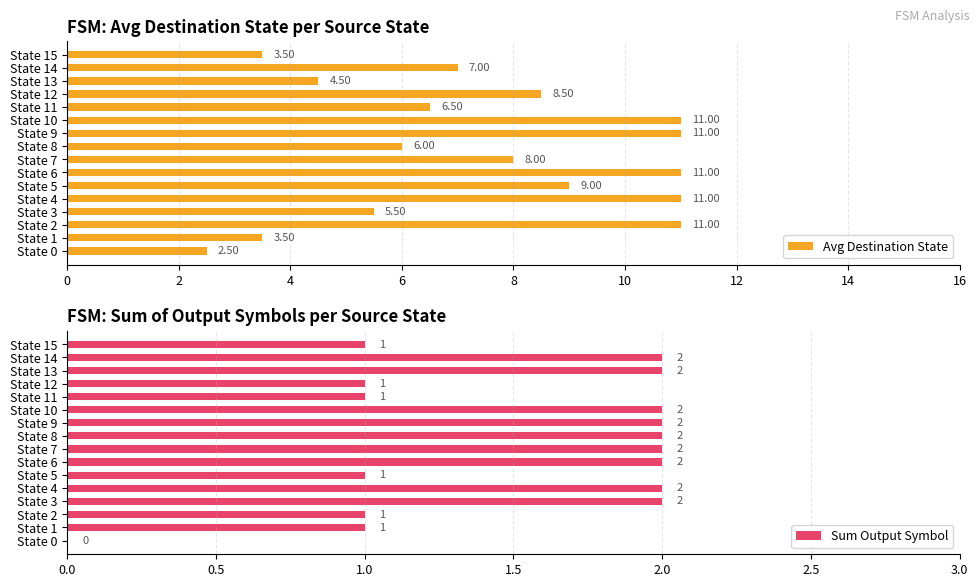

Does the chart contain stacked bars?

No